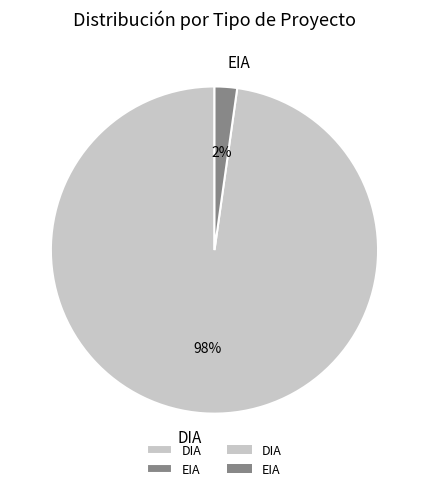

To the nearest percent, what is the difference between the EIA and DIA slice percentages?

96%